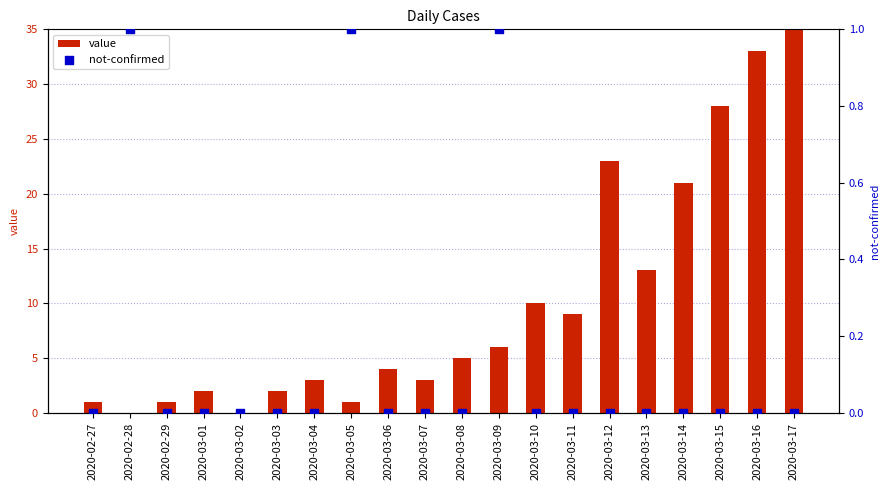

Which series has the largest total across all categories?

value